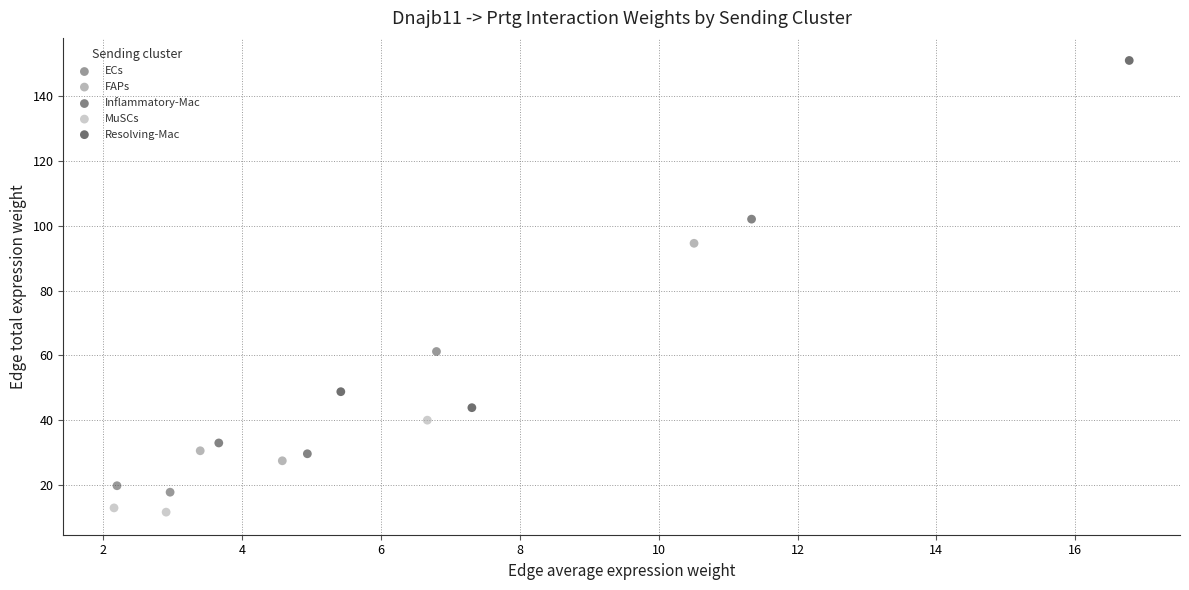

Which series reaches the maximum Y coordinate?

Resolving-Mac